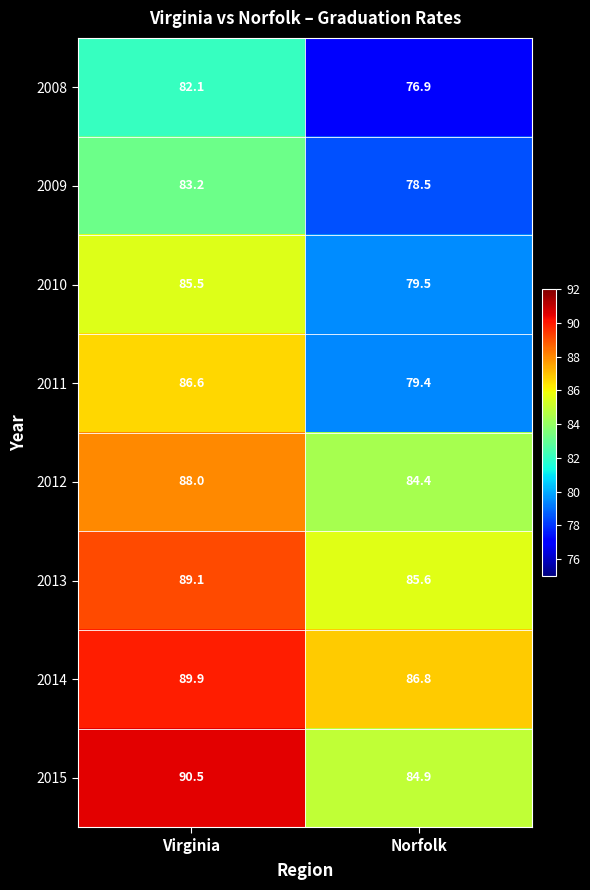

Reading left to right, what are all the values shown in this chart?

2008: 82.1	76.9
2009: 83.2	78.5
2010: 85.5	79.5
2011: 86.6	79.4
2012: 88.0	84.4
2013: 89.1	85.6
2014: 89.9	86.8
2015: 90.5	84.9